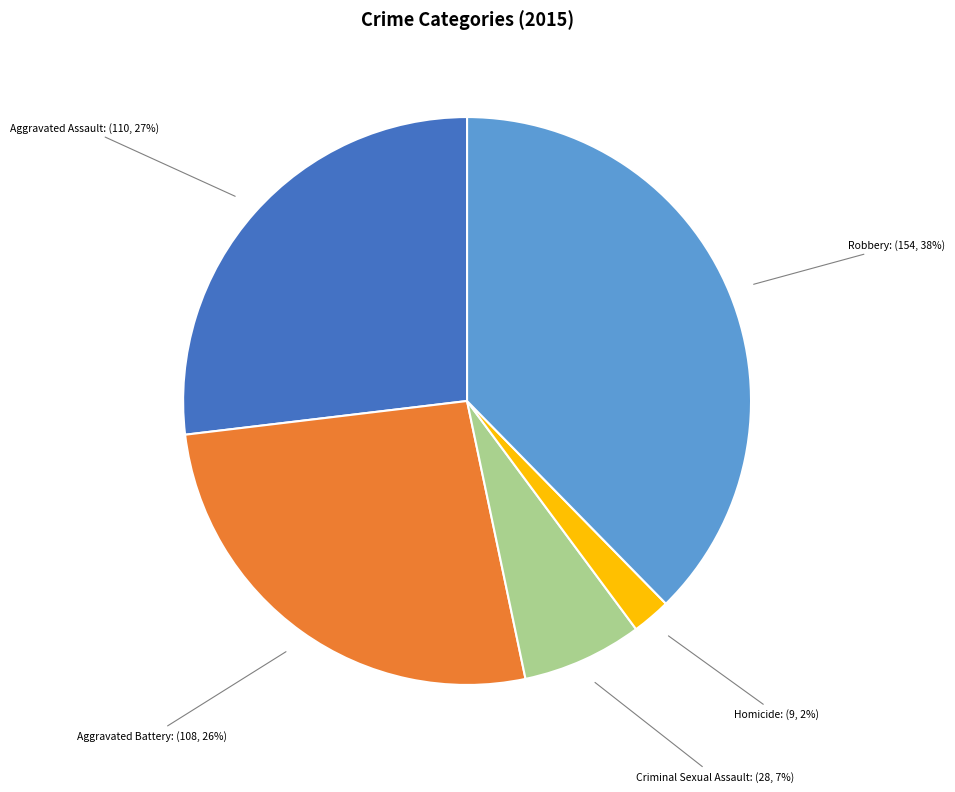

To the nearest percent, what is the average slice percentage?

20%